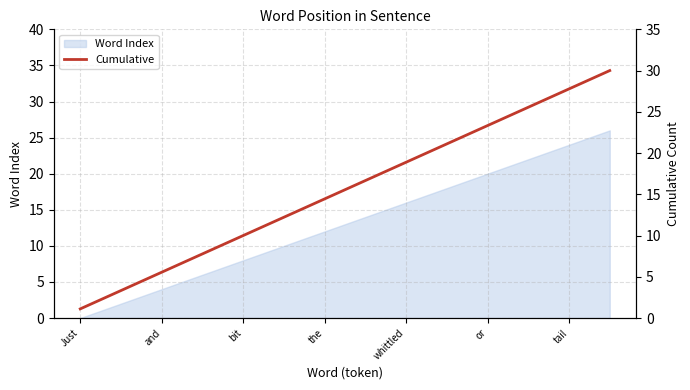

What is the change in value from 15 to 25?

+11.1